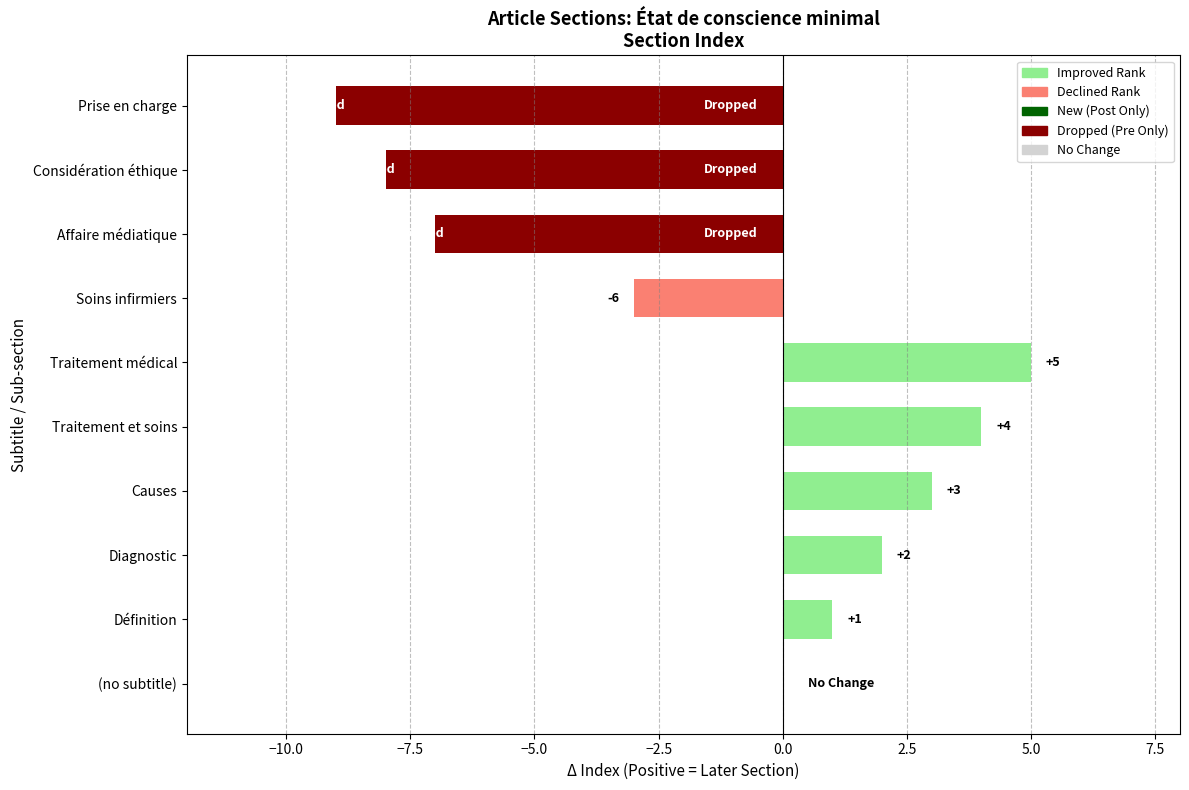

Between Considération éthique and Diagnostic, which is larger?

Diagnostic